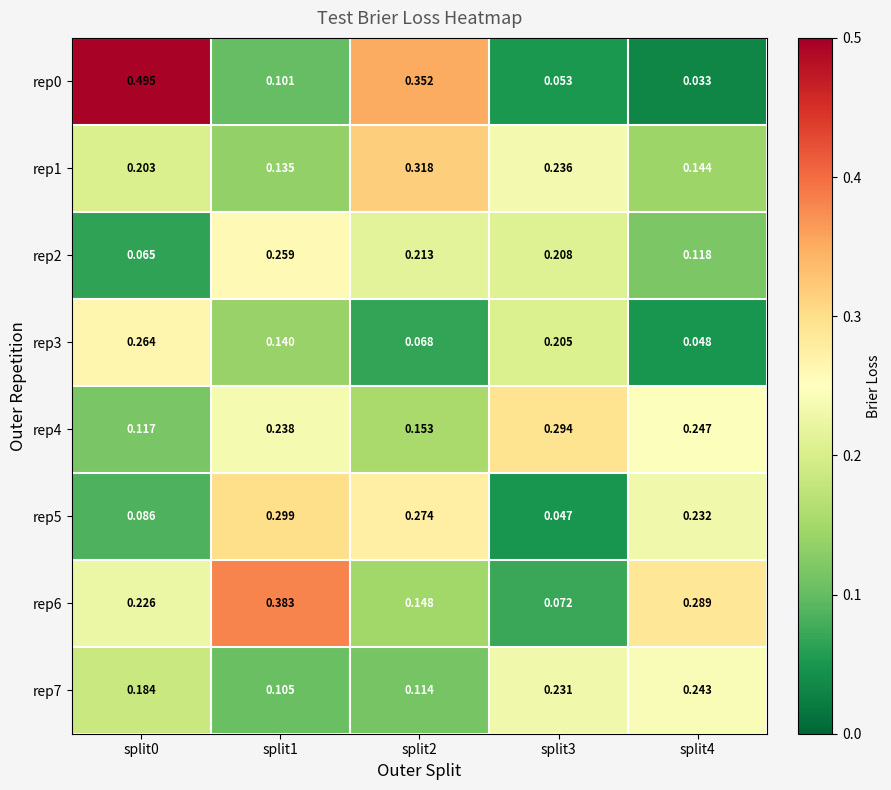

At how many categories does at least one series exceed 0?

5